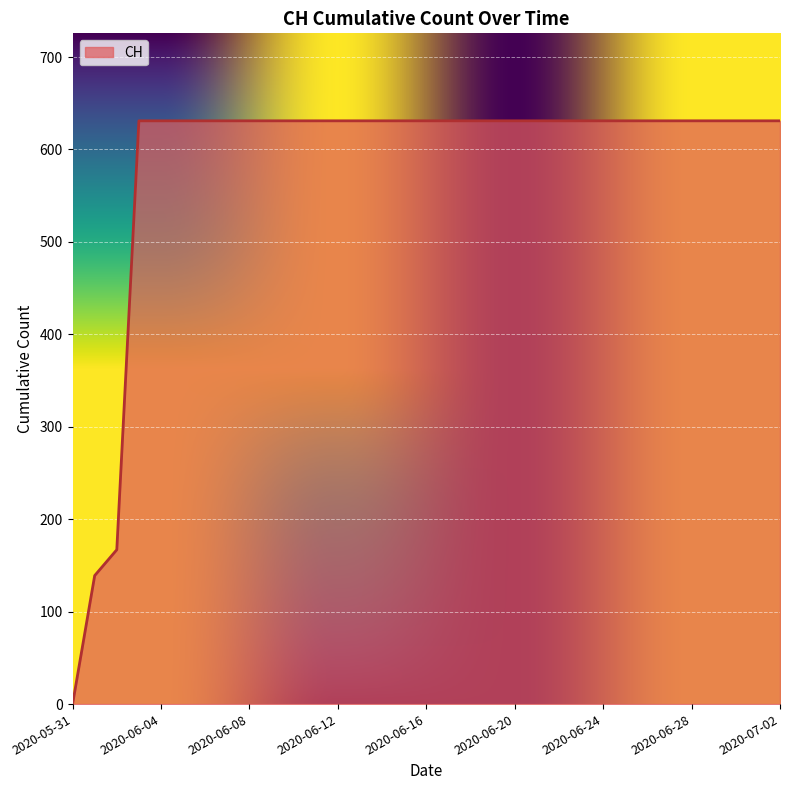

What is the difference between the maximum and minimum values?

631